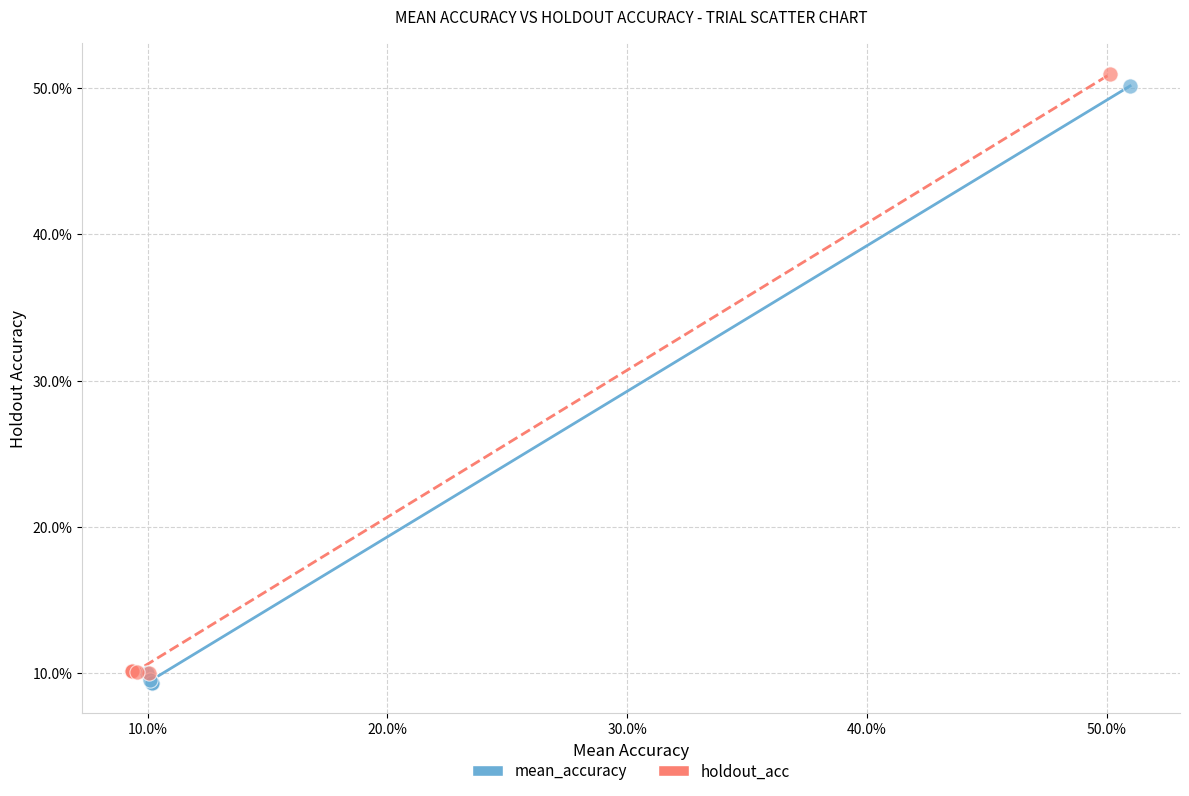

What are all the series names shown in the legend?

mean_accuracy, holdout_acc